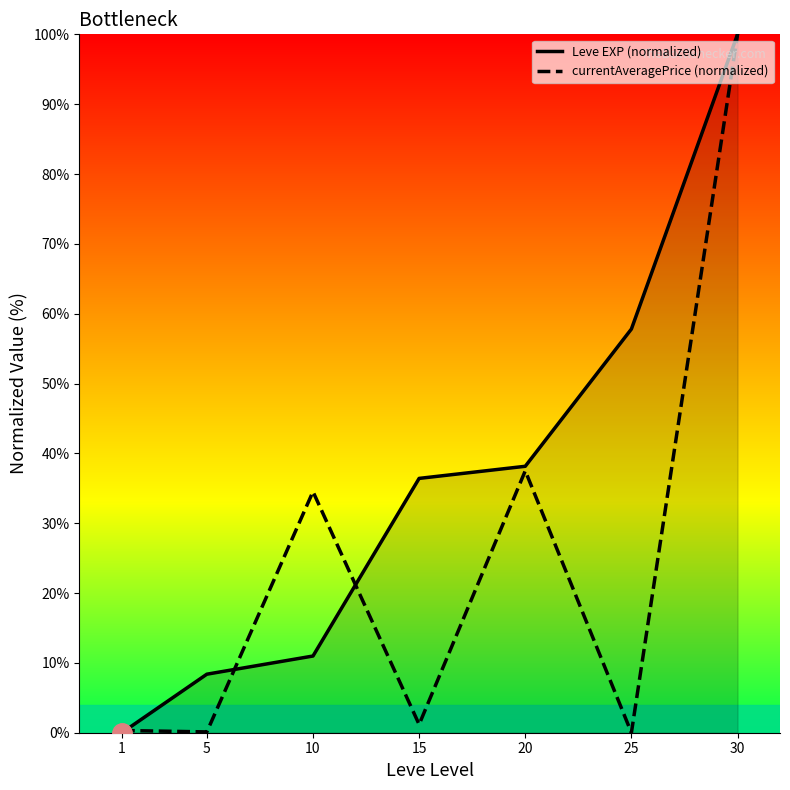

In currentAveragePrice (normalized), how many points are higher than both neighbors (excluding endpoints)?

2